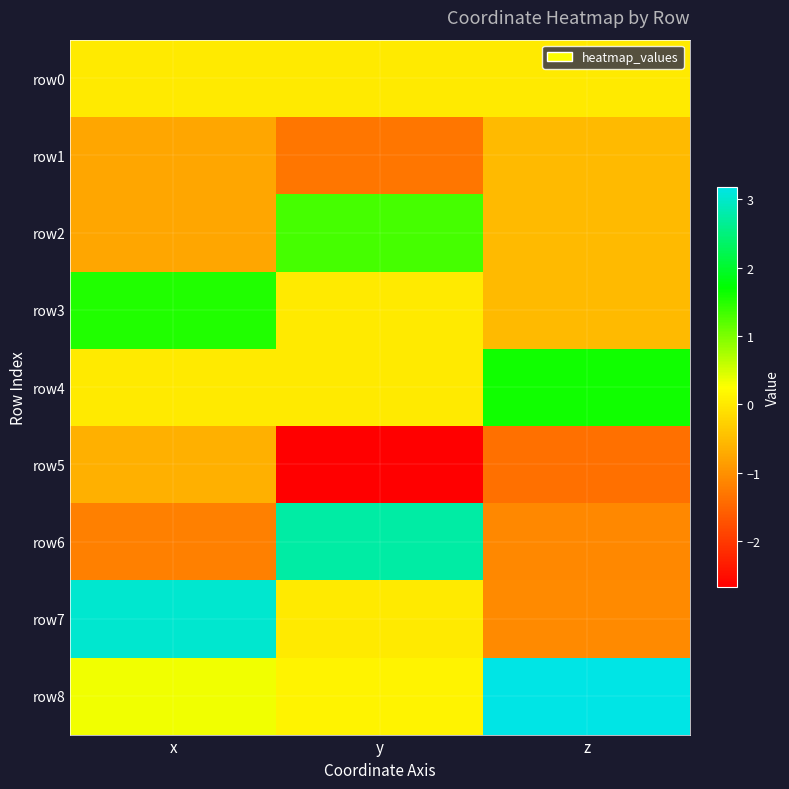

What is the difference between the highest and lowest values at z?

4.6